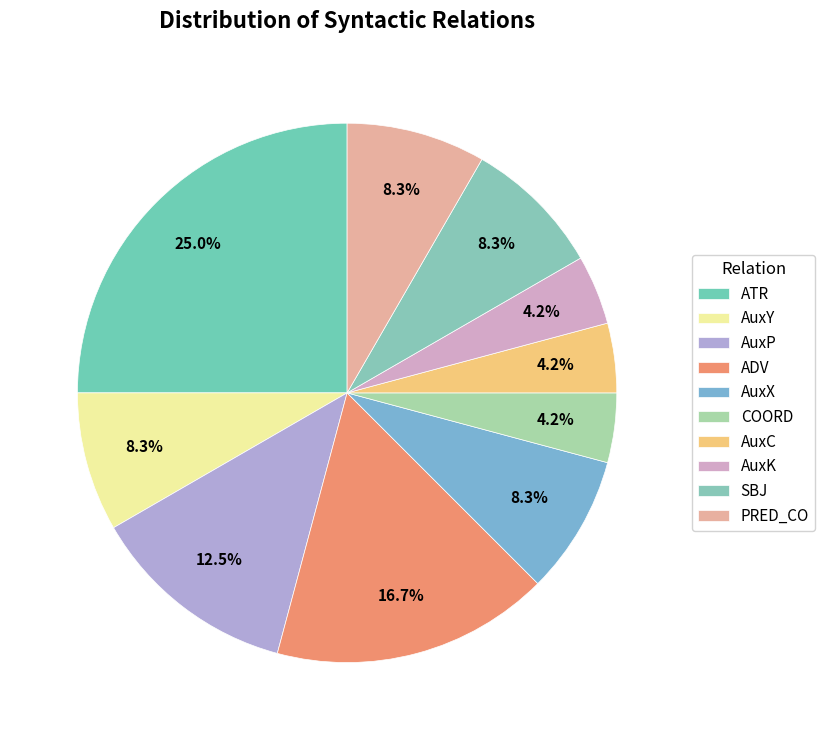

Count the number of slices in the pie.

10